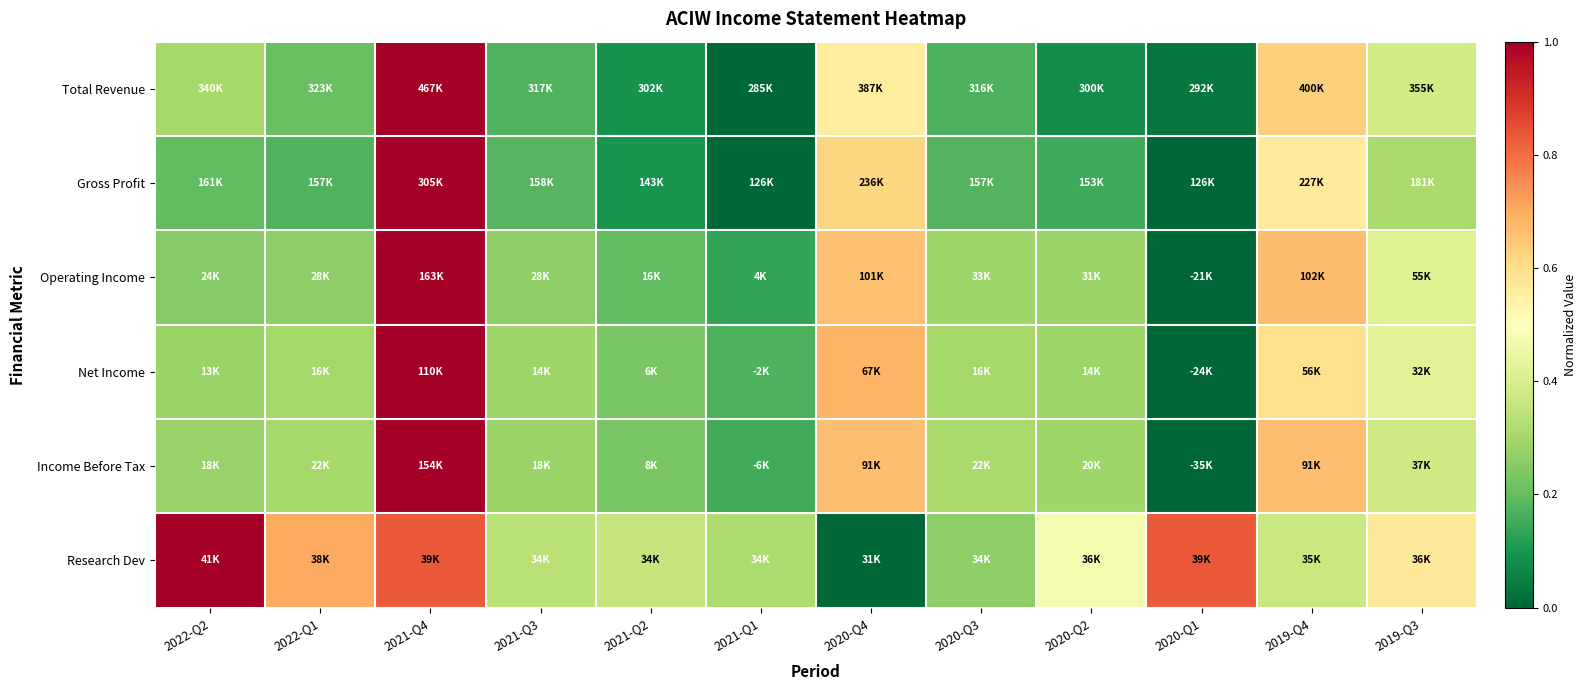

What is the total value across all series at 2020-Q4?

3.2